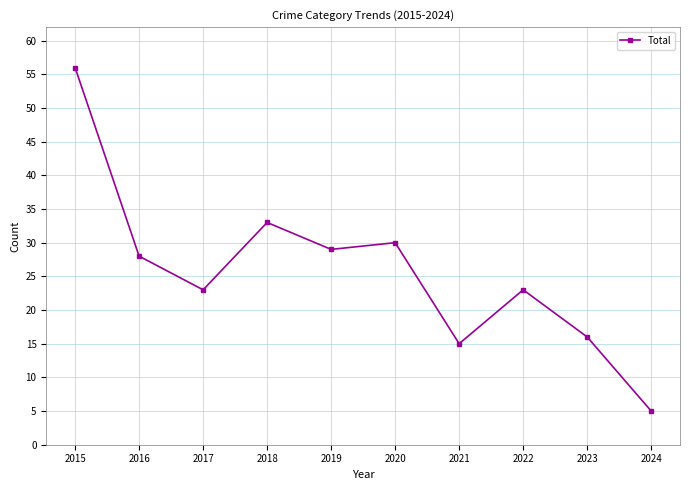

At which category does the data reach its first local valley?

2017